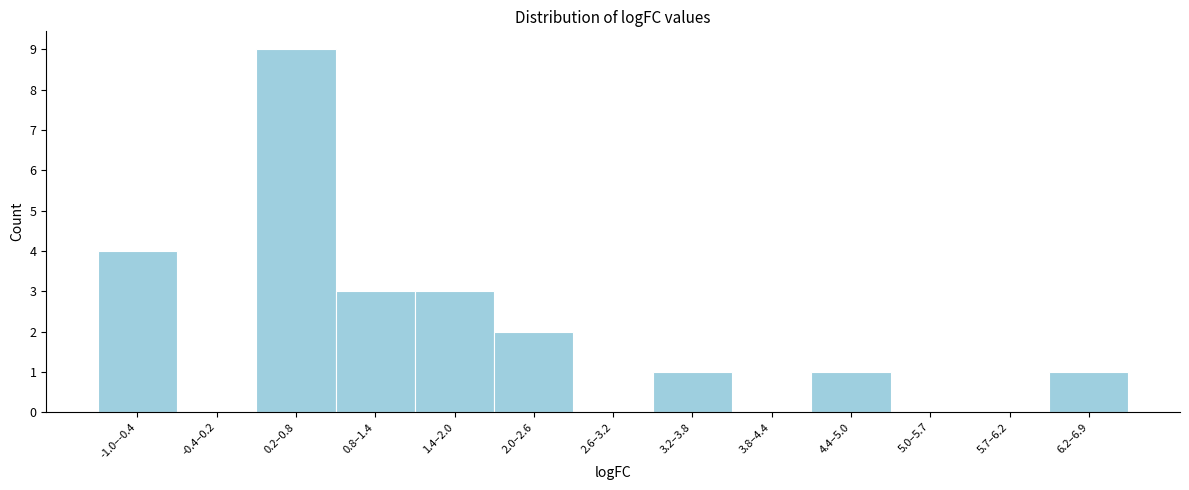

Reading left to right, transcribe all the data shown in this chart.

-1.0–-0.4=4	-0.4–0.2=0	0.2–0.8=9	0.8–1.4=3	1.4–2.0=3	2.0–2.6=2	2.6–3.2=0	3.2–3.8=1	3.8–4.4=0	4.4–5.0=1	5.0–5.7=0	5.7–6.2=0	6.2–6.9=1